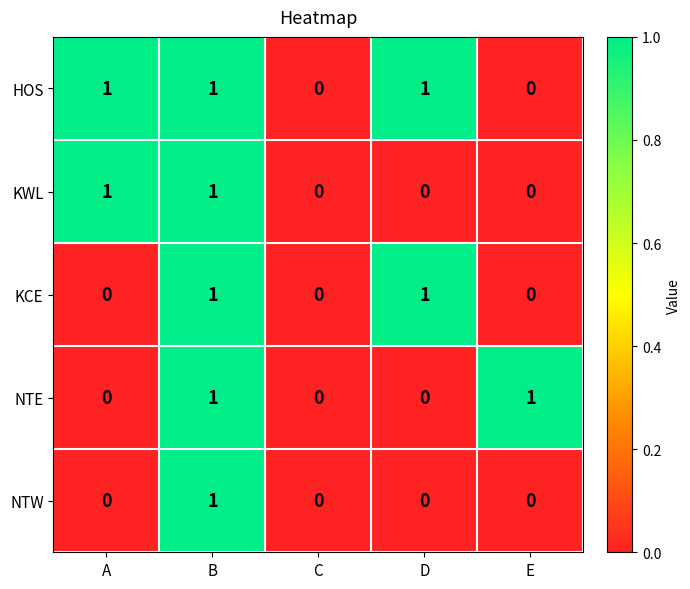

Reading left to right, transcribe all the data shown in this chart.

HOS: 1	1	0	1	0
KWL: 1	1	0	0	0
KCE: 0	1	0	1	0
NTE: 0	1	0	0	1
NTW: 0	1	0	0	0